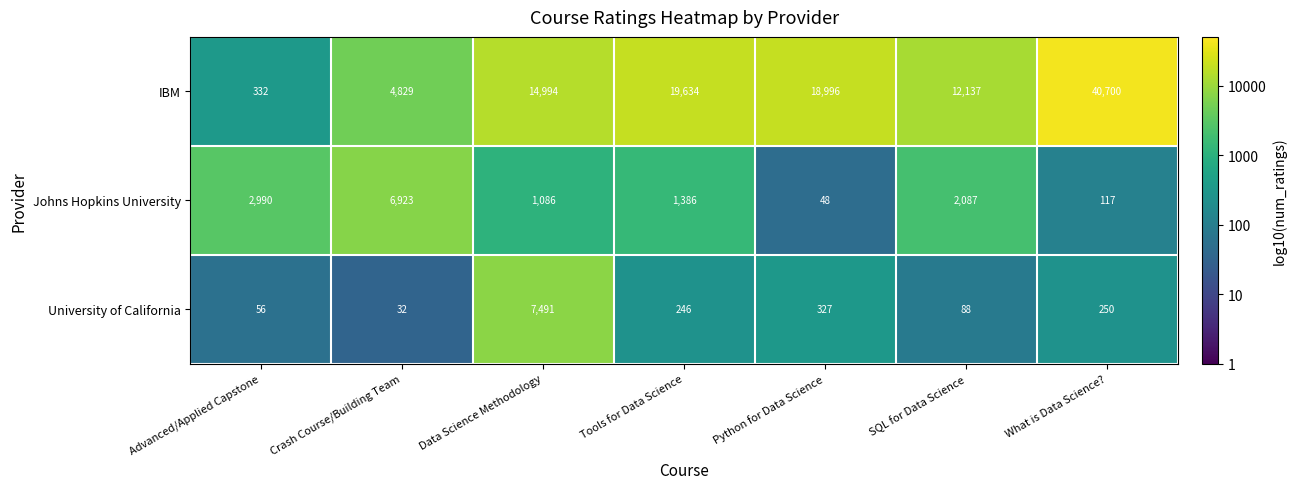

Count the number of categories in the chart.

7